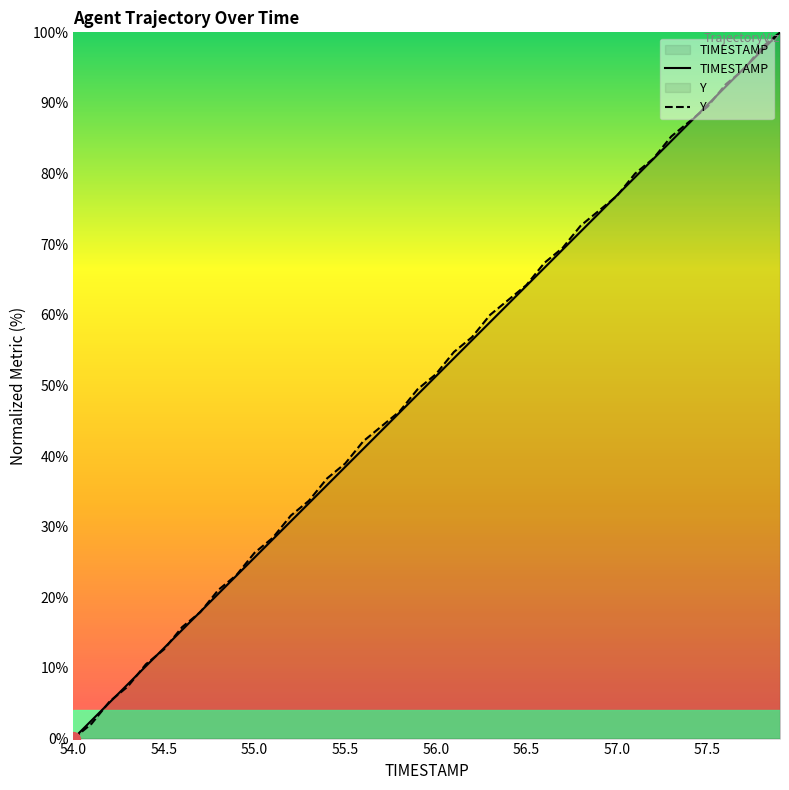

Which category has the lowest value across all series?

54.0